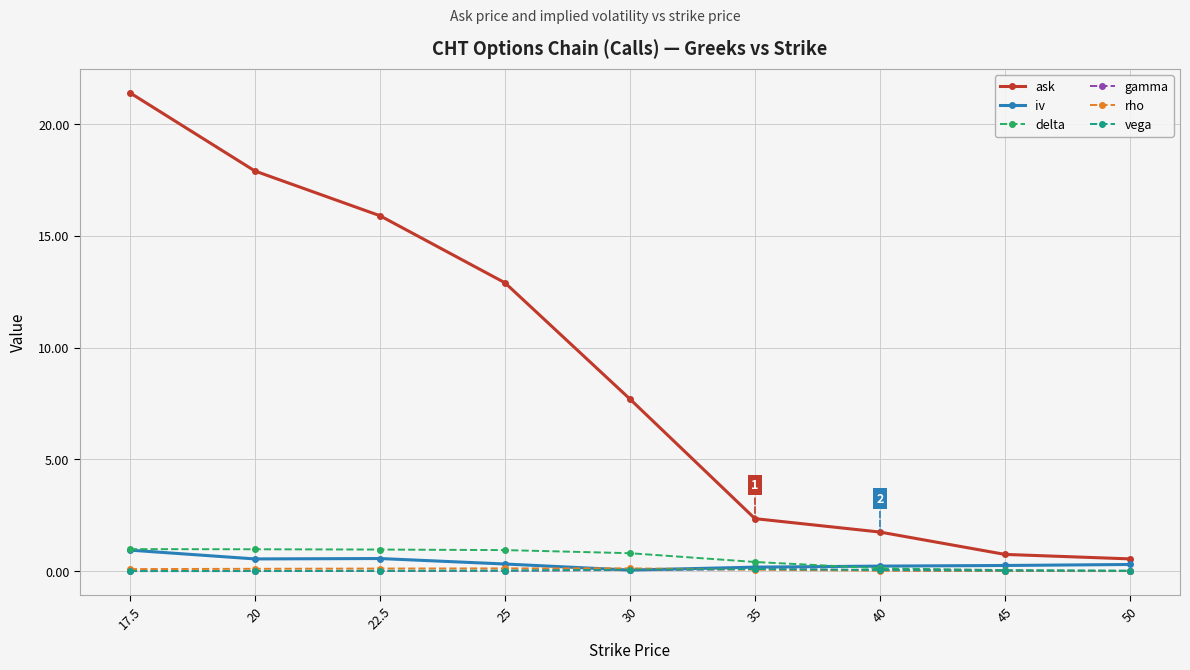

Is it true that delta equals 0.1 at 40?

True